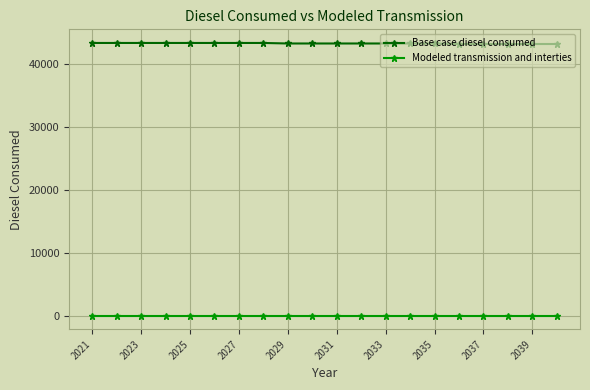

Which series has the largest total across all categories?

Base case diesel consumed